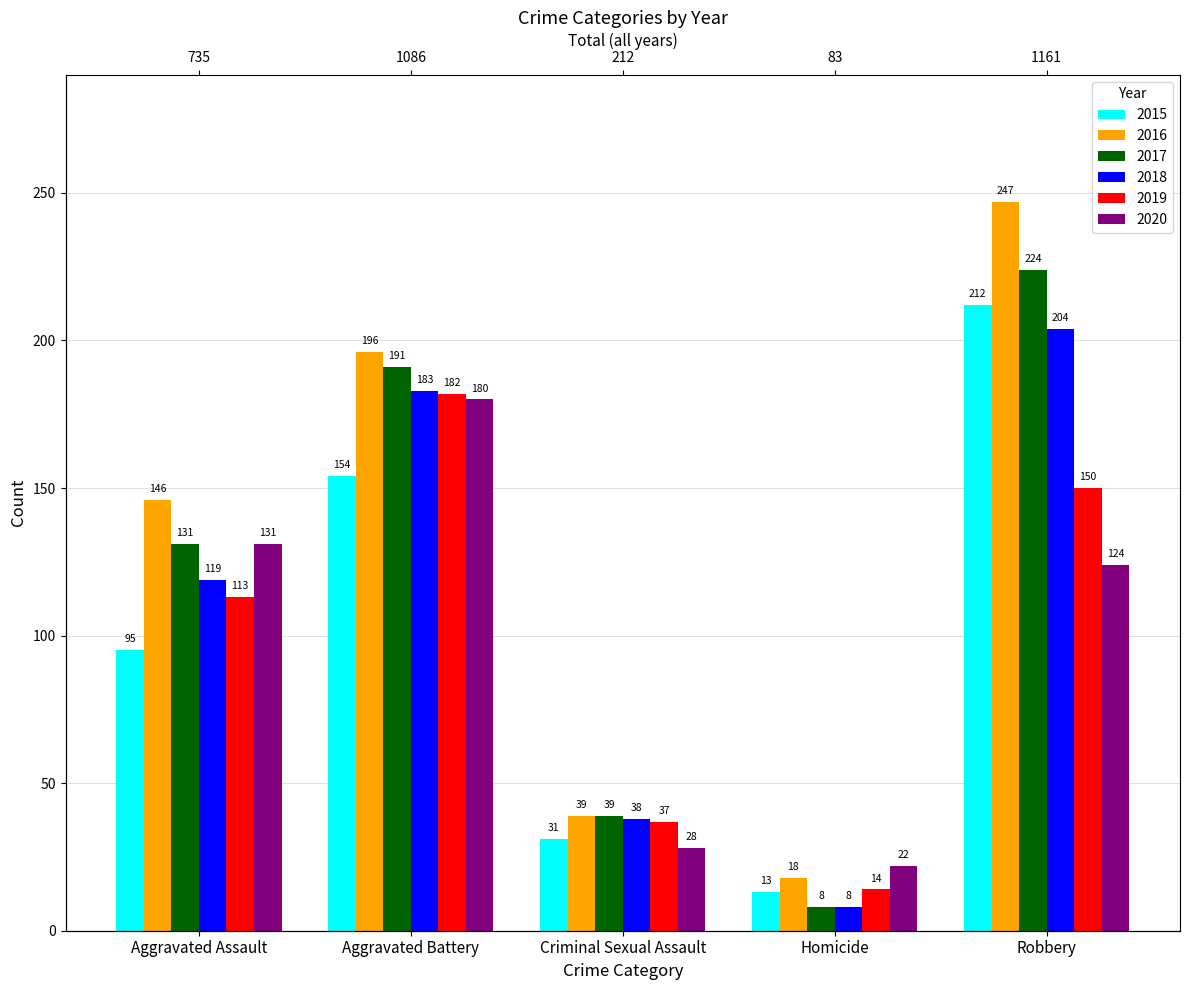

What is the average value of the 2018 series?

110